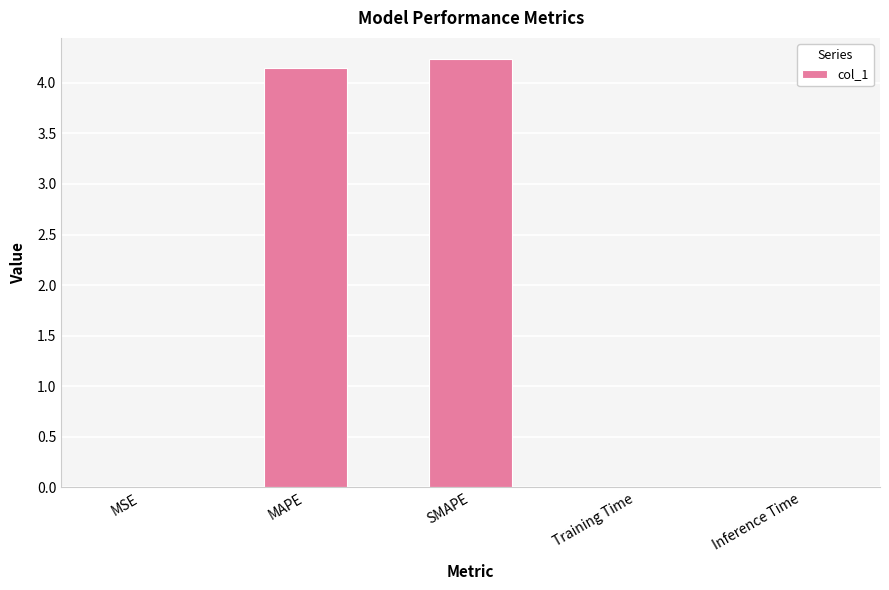

What is the sum of all values?

8.4